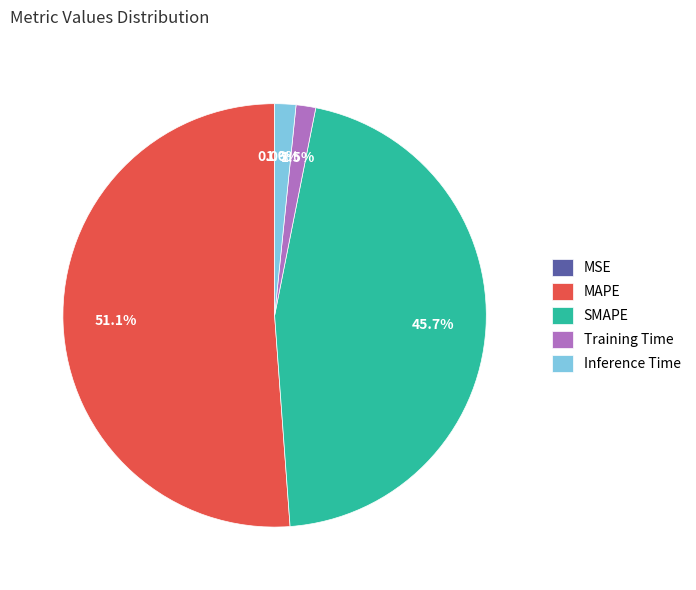

Does any single category account for the majority?

Yes